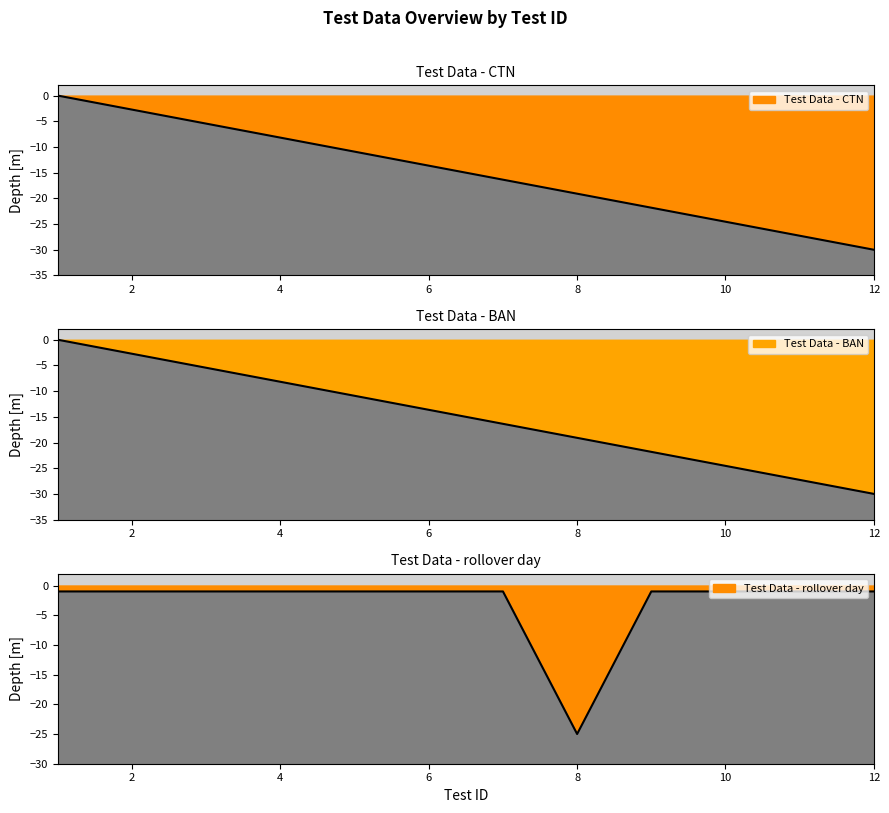

Which series has the largest total across all categories?

Test Data - rollover day